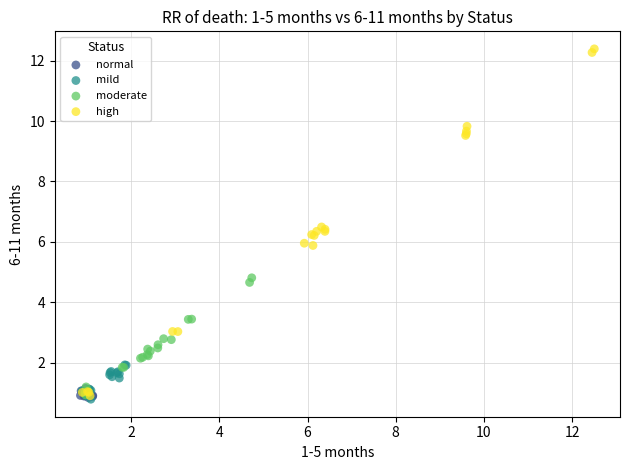

Which series contains the highest Y value?

high